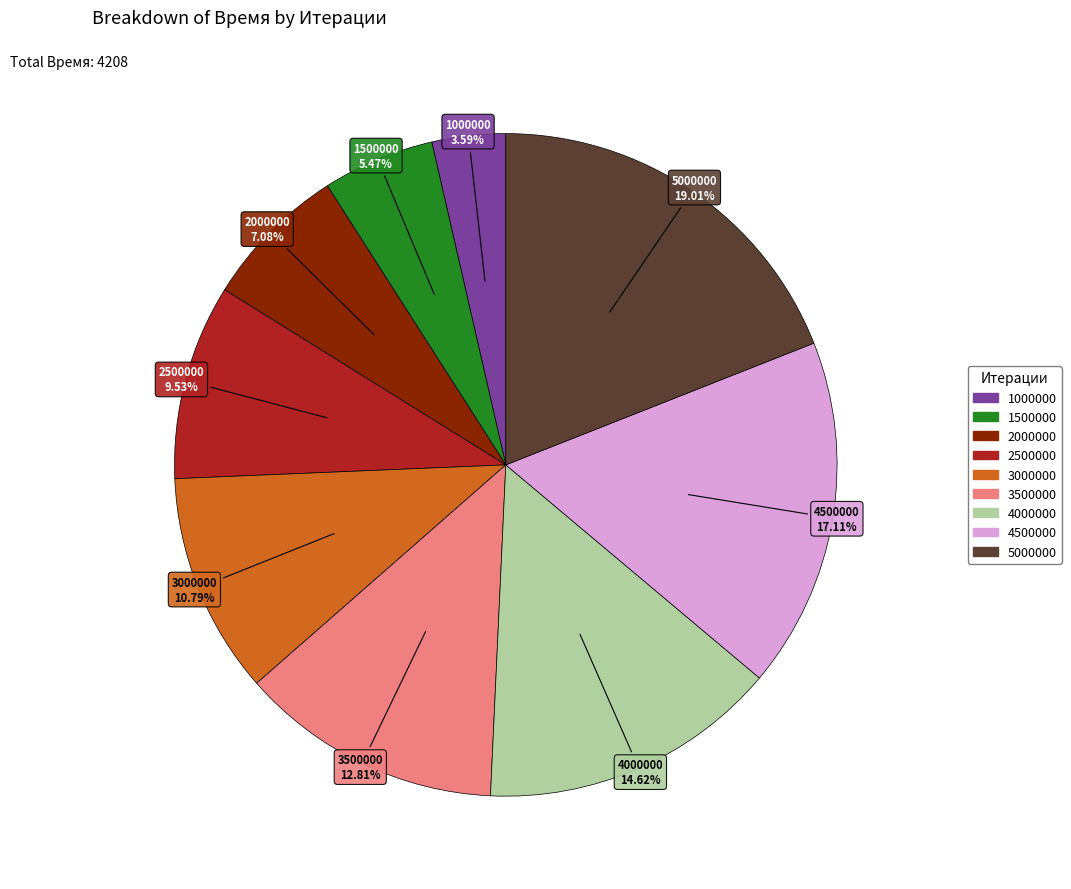

Rank the categories by value from lowest to highest.

1000000, 1500000, 2000000, 2500000, 3000000, 3500000, 4000000, 4500000, 5000000